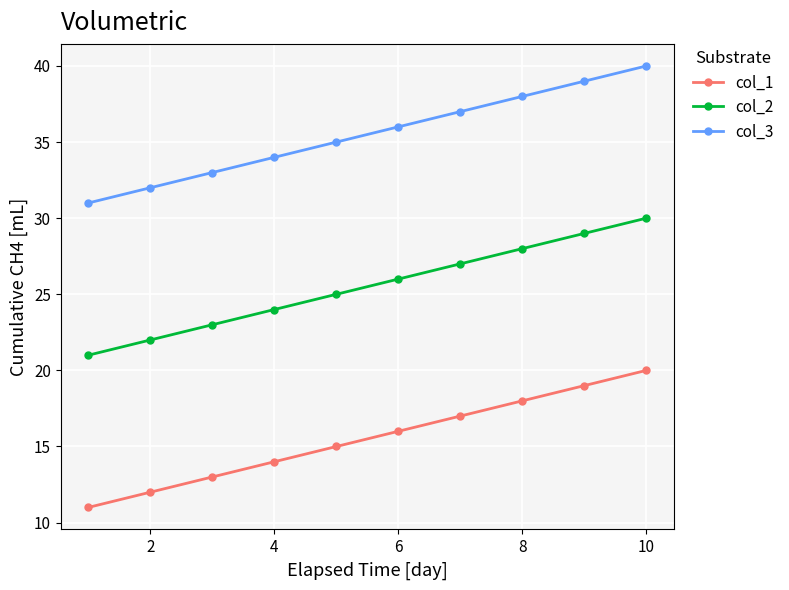

What is the value of the col_3 point at the 3rd from the left?

33